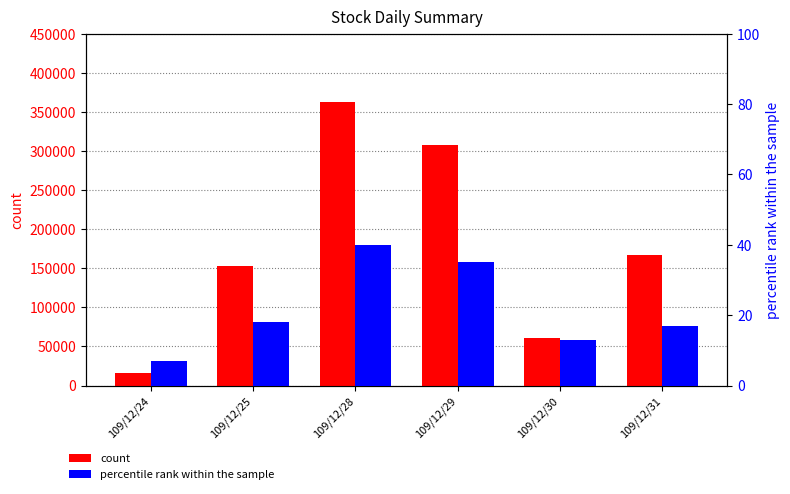

What is the sum of the count values at 109/12/31 and 109/12/24?

183000